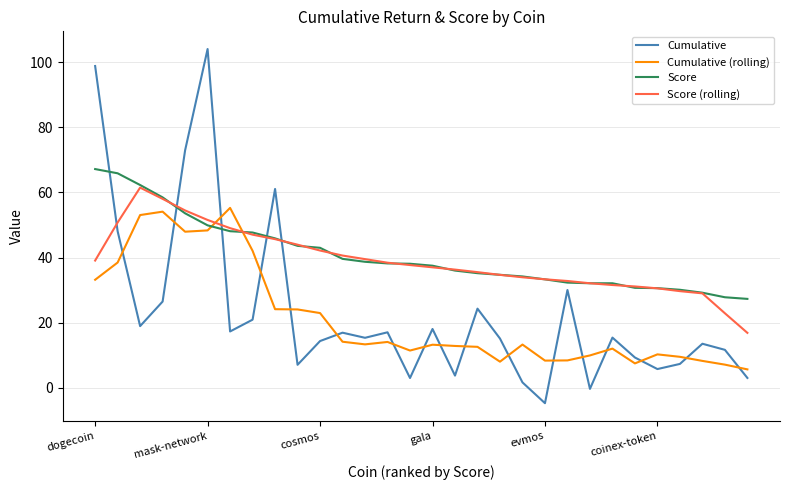

Rank the series by their maximum value, from highest to lowest.

Cumulative, Score, Score (rolling), Cumulative (rolling)